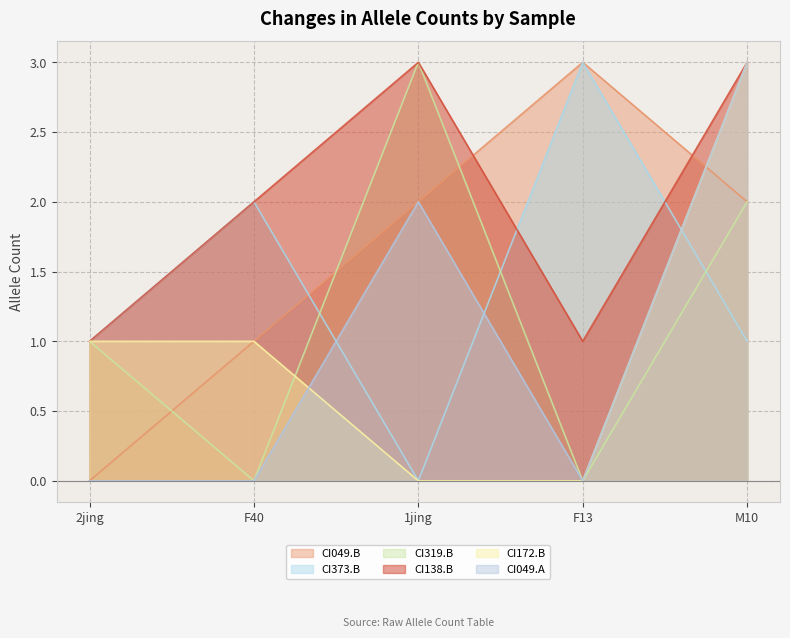

In CI01000319_5386549_5386759.B, how many points are higher than both neighbors (excluding endpoints)?

1